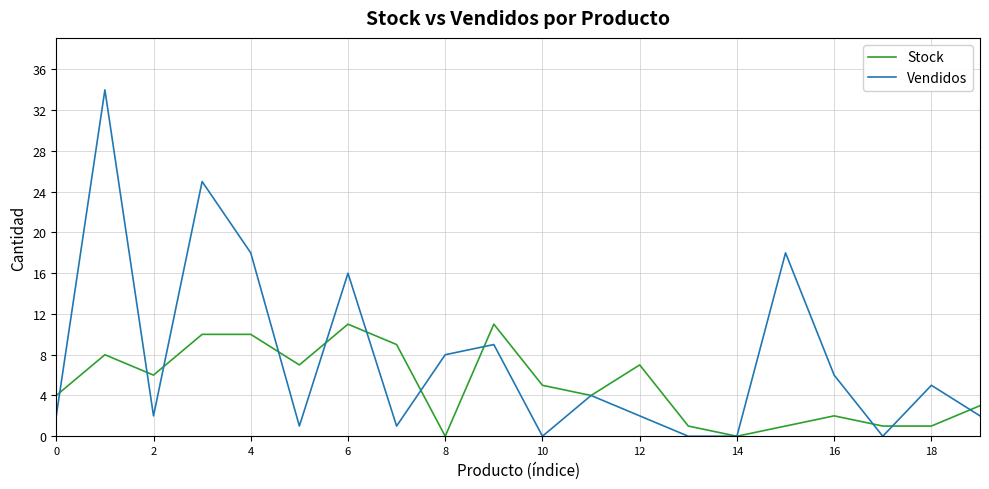

What are all the series names shown in the legend?

Stock, Vendidos